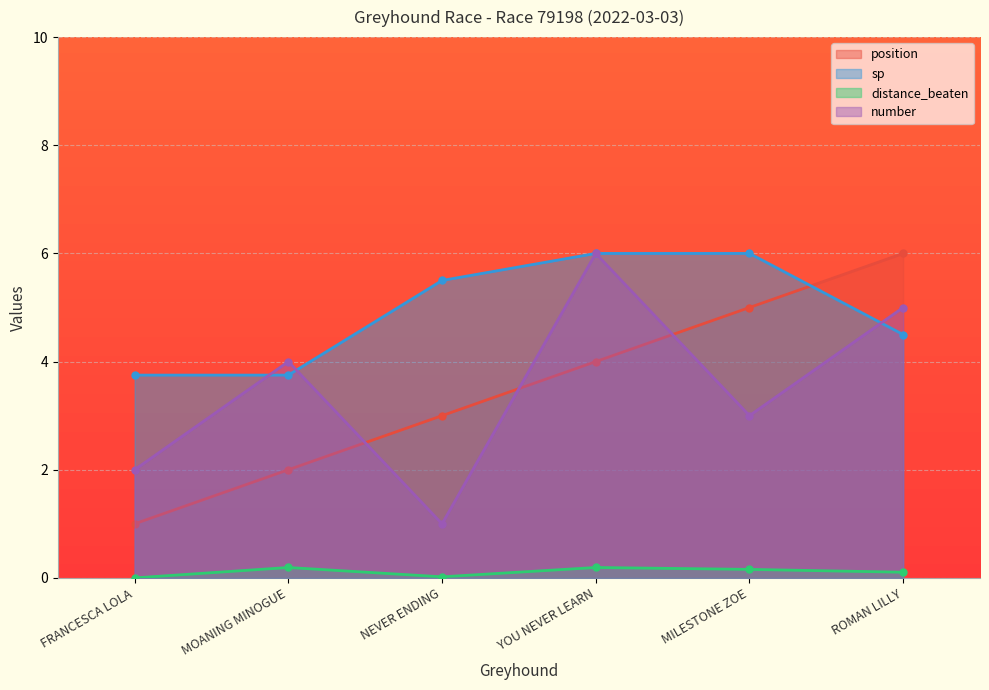

What is the sum of the distance_beaten values at YOU NEVER LEARN and MOANING MINOGUE?

0.4